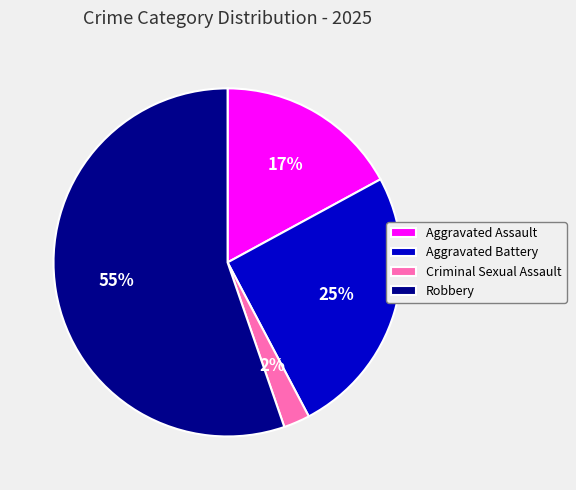

Rank the categories by value from highest to lowest.

Robbery, Aggravated Battery, Aggravated Assault, Criminal Sexual Assault